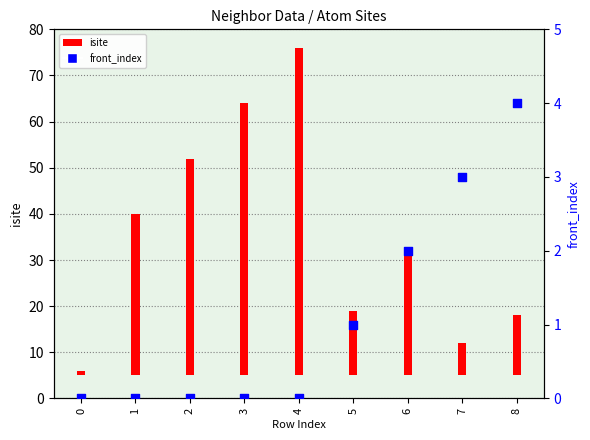

Is the value of isite at 2 greater than the value of front_index at 6?

Yes